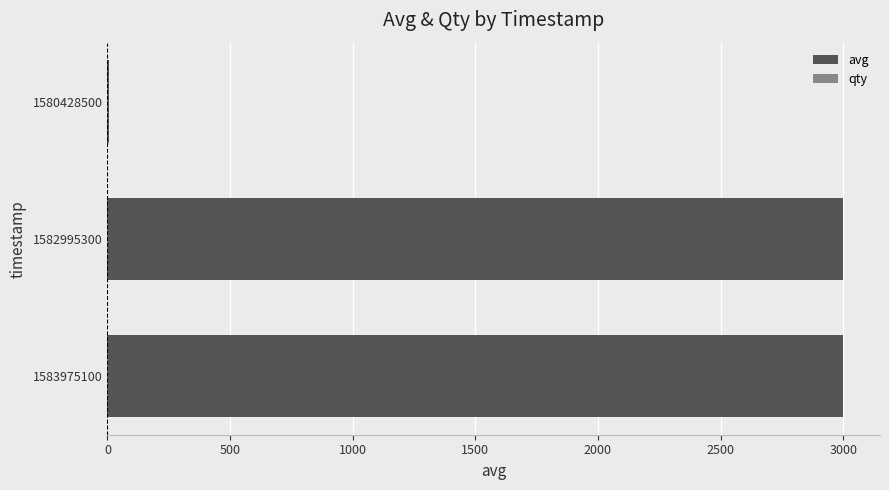

Is it true that qty equals 0.3 at 0?

True